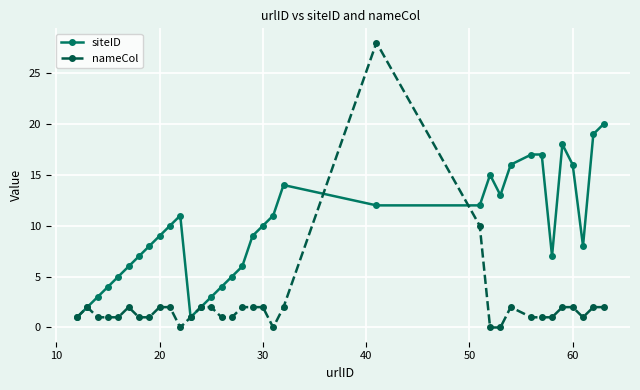

List the series in order of their peak value, lowest first.

siteID, nameCol